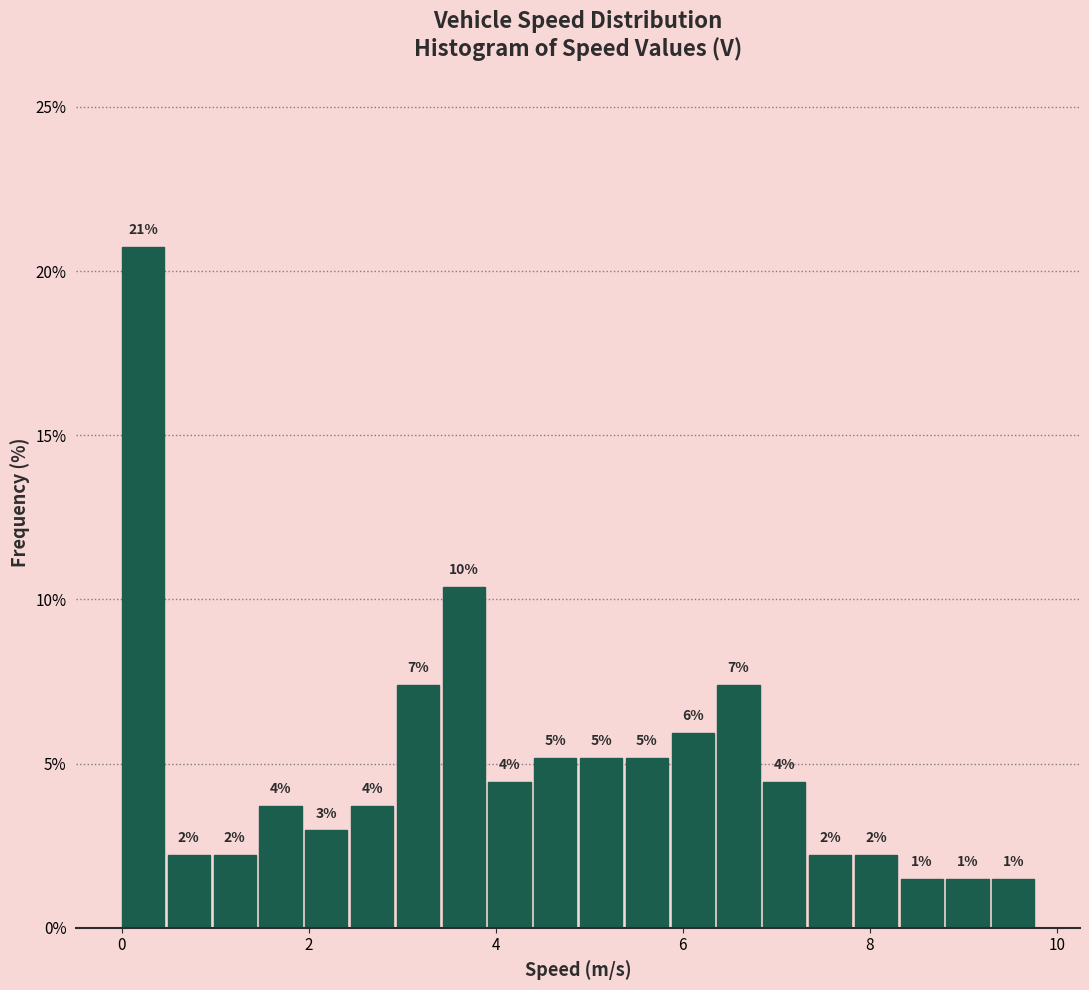

Around what value on the x-axis is the tallest bar? Give the approximate position of its centre, as read against the axis.

0.2